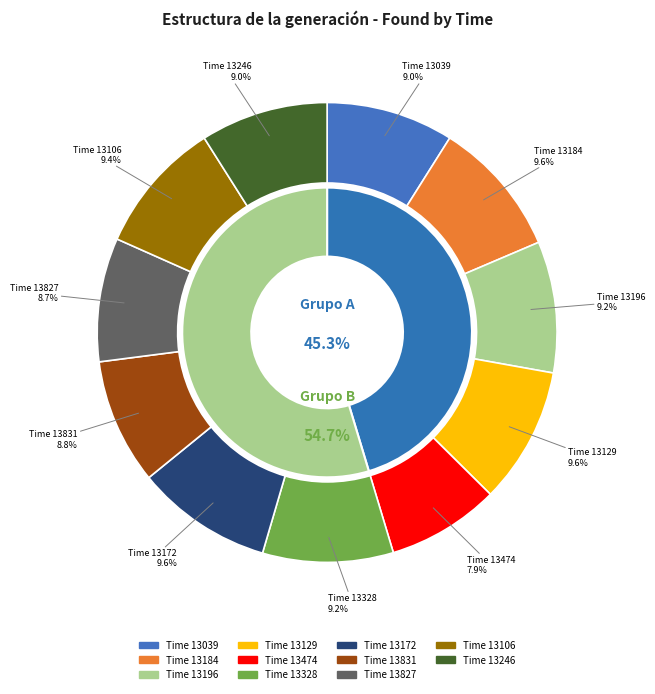

Is it true that 13039 is 9% of the pie?

True